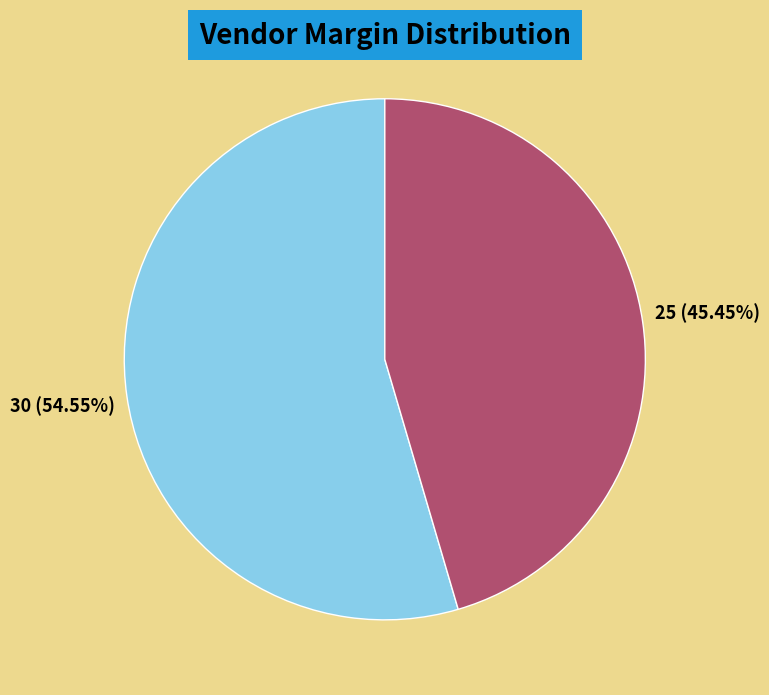

Count the number of slices in the pie.

2